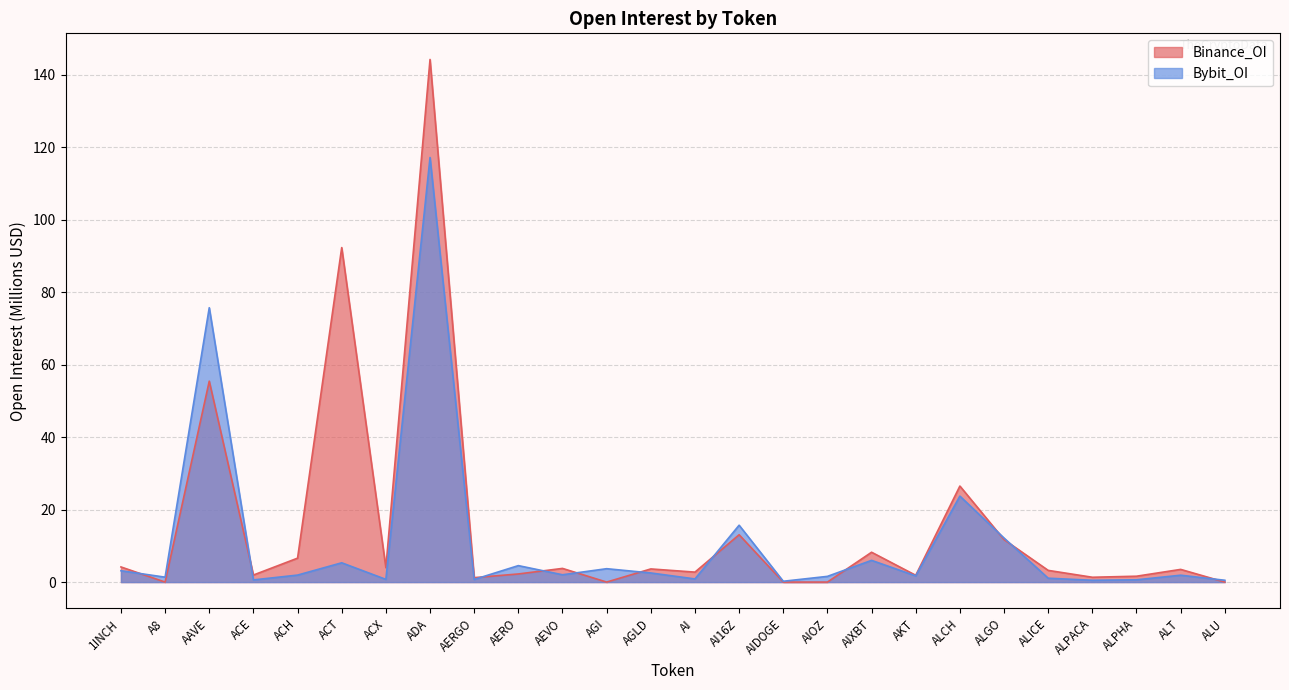

List the series in order of their peak value, highest first.

Binance_OI, Bybit_OI